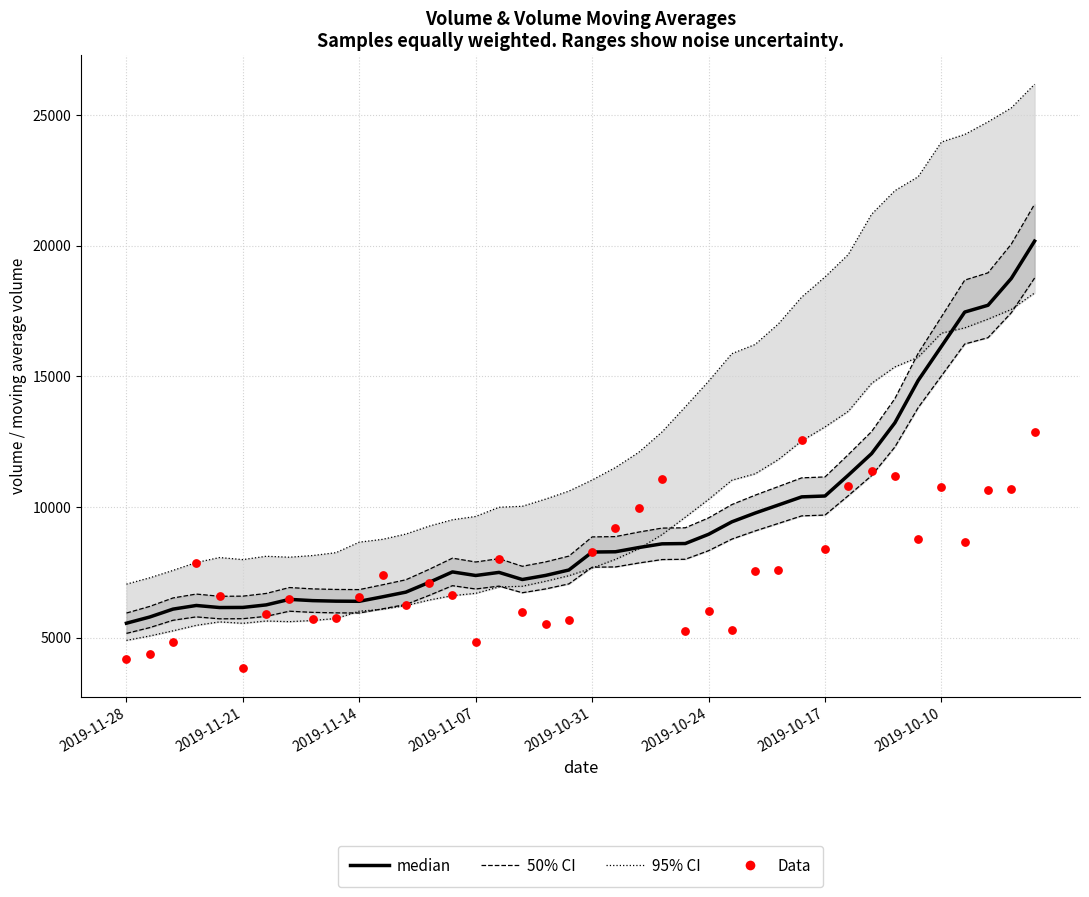

What is the total value across all series at 2019-10-31?

36439.3